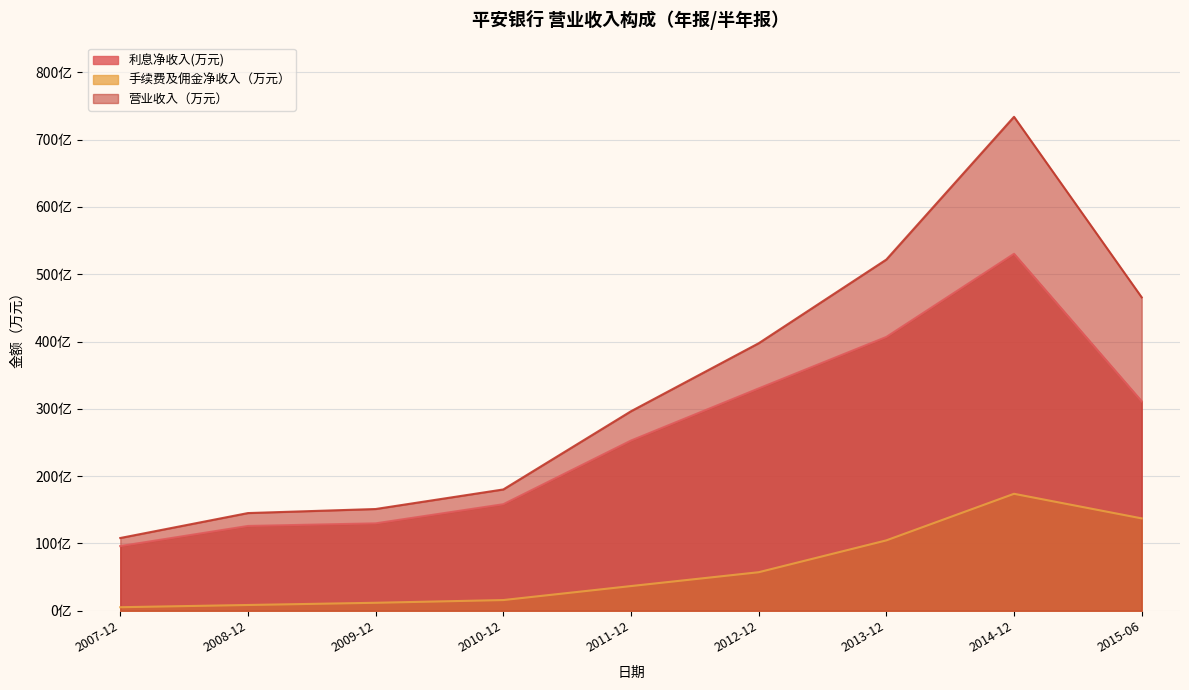

Where is 利息净收入(万元) nearest to the value 3132592?

2015-06